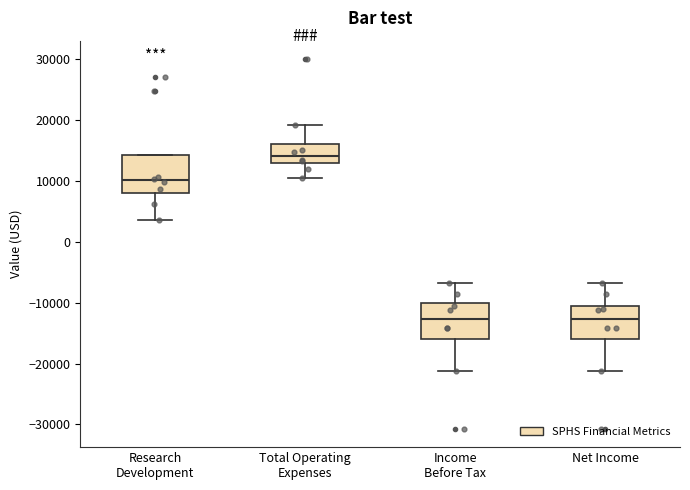

Reading left to right, transcribe this box plot: for each box, give where its median line is, the range the box spans, and where its two whiskers end, as read against the y-axis. The values are not printed on the chart, so give them approximately, as read against the axis.

Research Development: median 10000, box 8000 to 14000, whiskers 4000 to 14000
Total Operating Expenses: median 14000, box 13000 to 16000, whiskers 11000 to 19000
Income Before Tax: median -13000, box -16000 to -10000, whiskers -21000 to -7000
Net Income: median -13000, box -16000 to -10000, whiskers -21000 to -7000